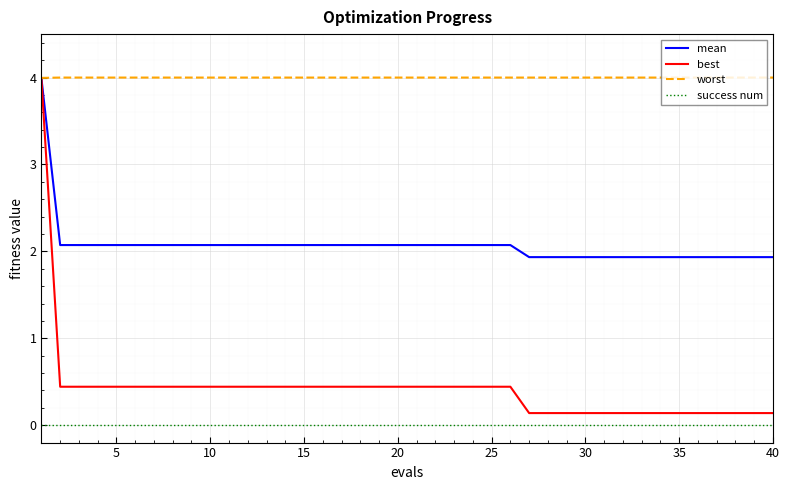

Which series has the widest spread of values?

best